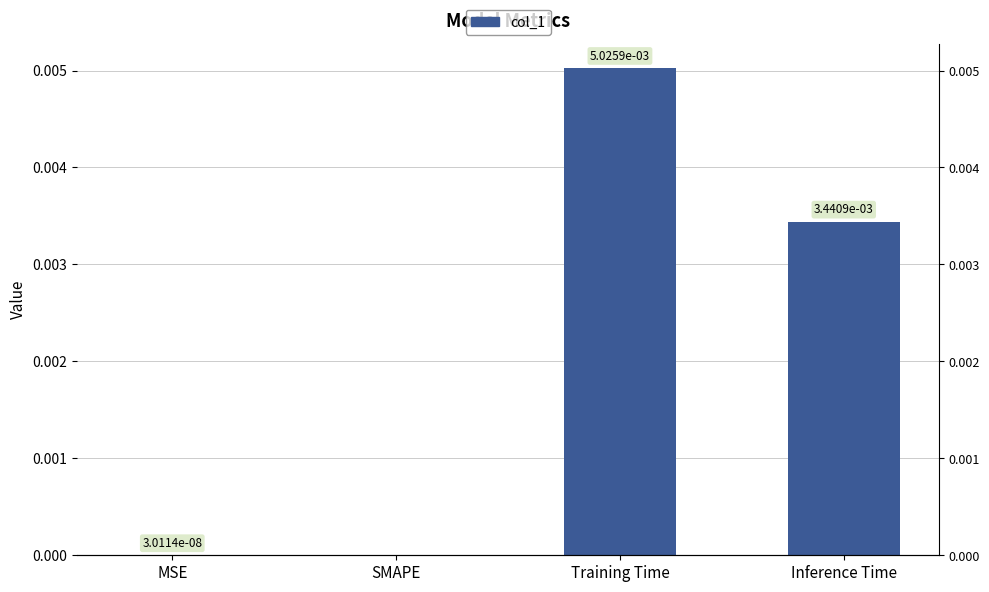

Which category has the lowest value across all series?

SMAPE